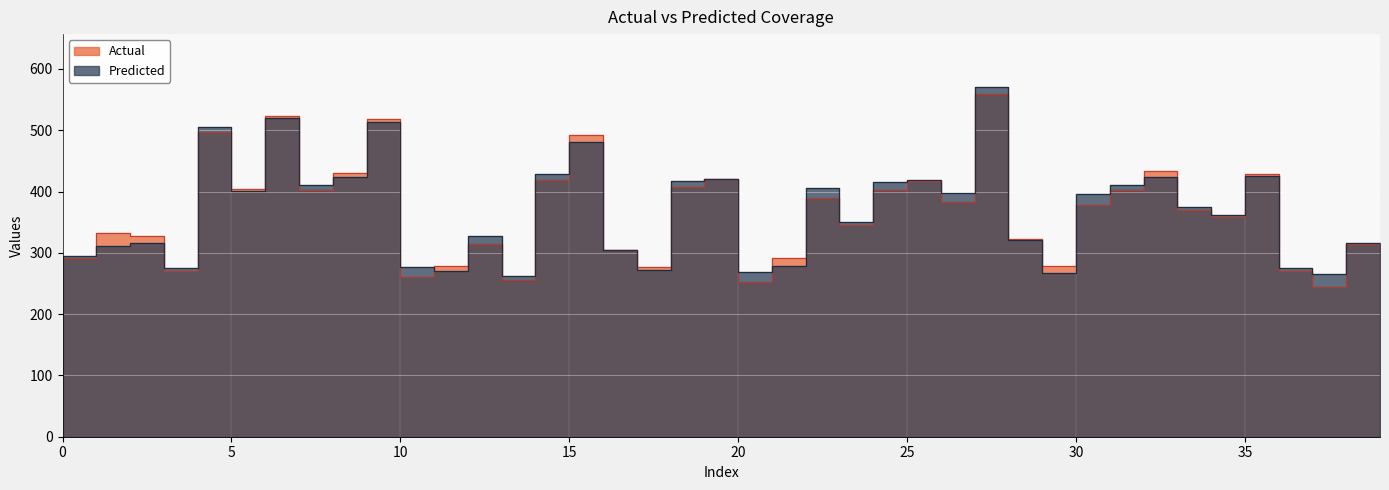

What is the difference between the highest and lowest values at 39?

35.4